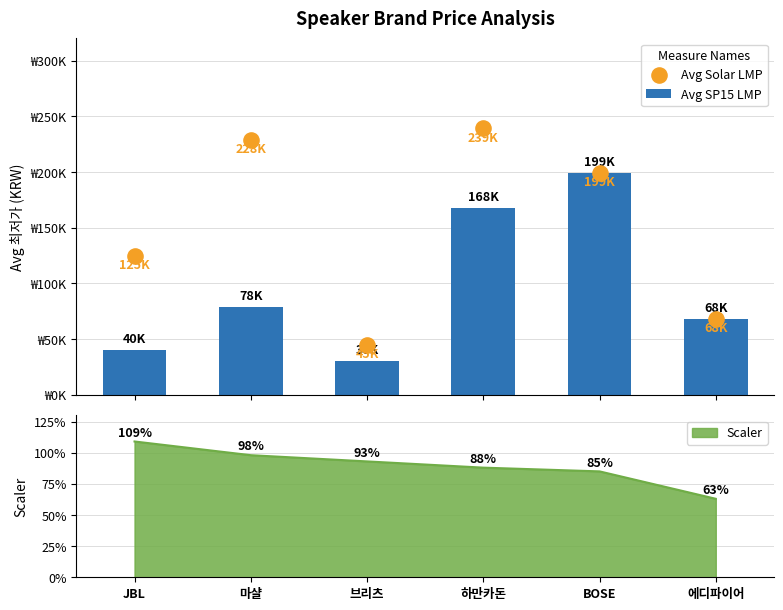

Where does the Scaler series first go above 93?

JBL